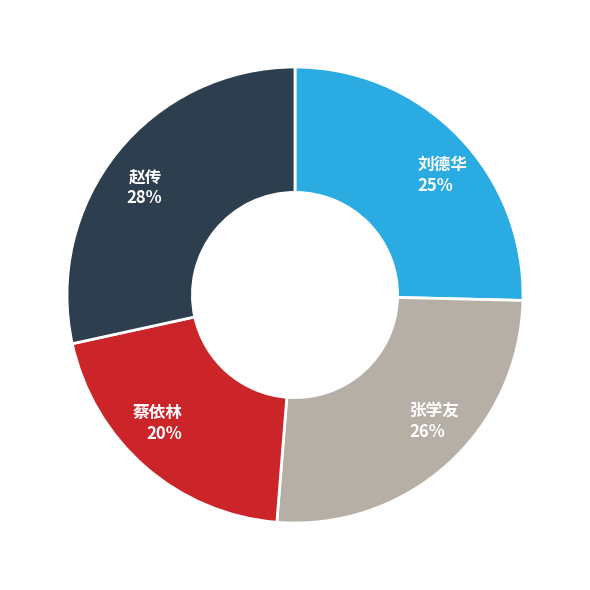

Between 赵传 and 张学友, which is larger?

赵传